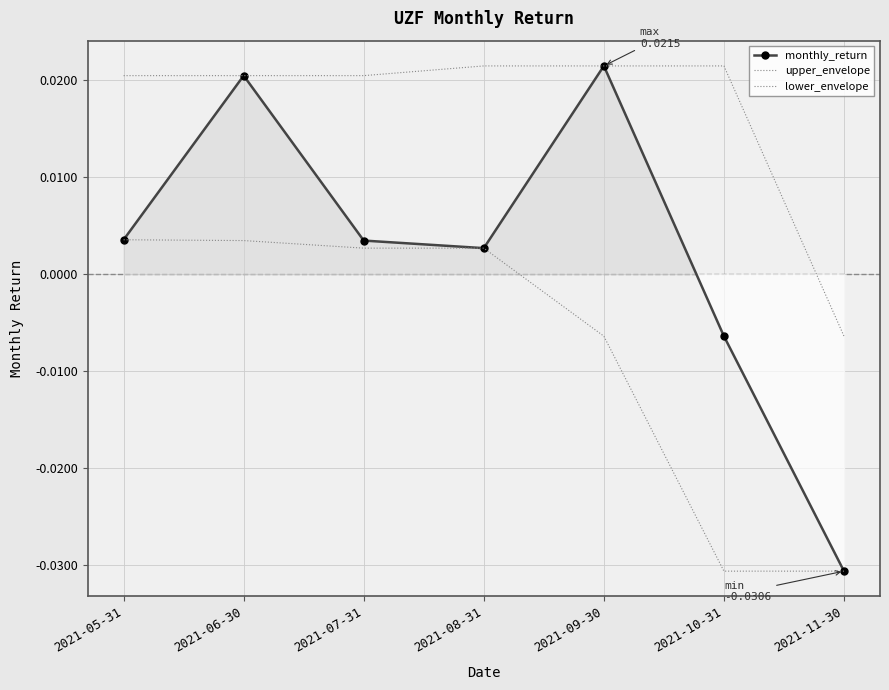

What position from the right is 2021-07-31?

5